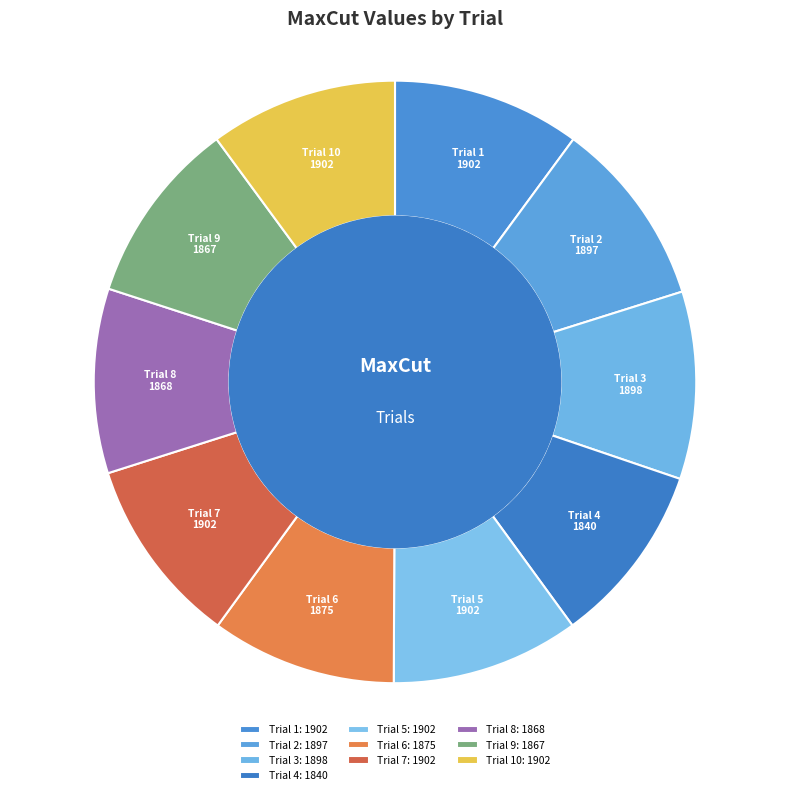

Count the number of slices in the pie.

10